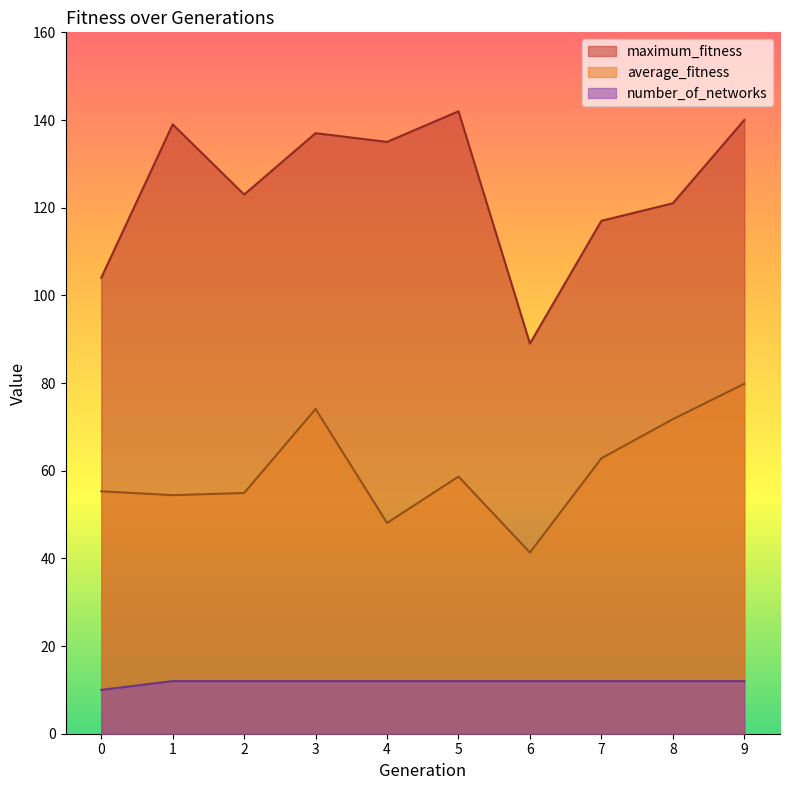

What are all the series names shown in the legend?

maximum_fitness, average_fitness, number_of_networks